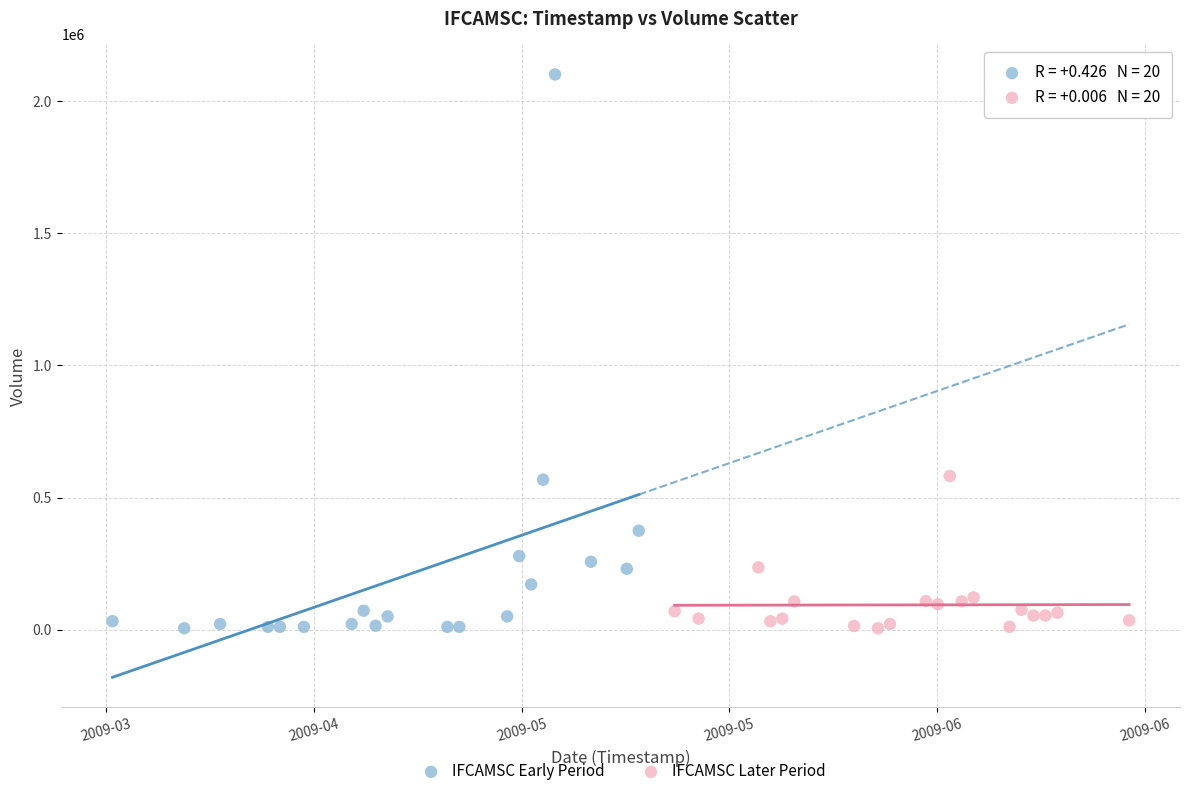

Which series reaches the maximum Y coordinate?

IFCAMSC Early Period